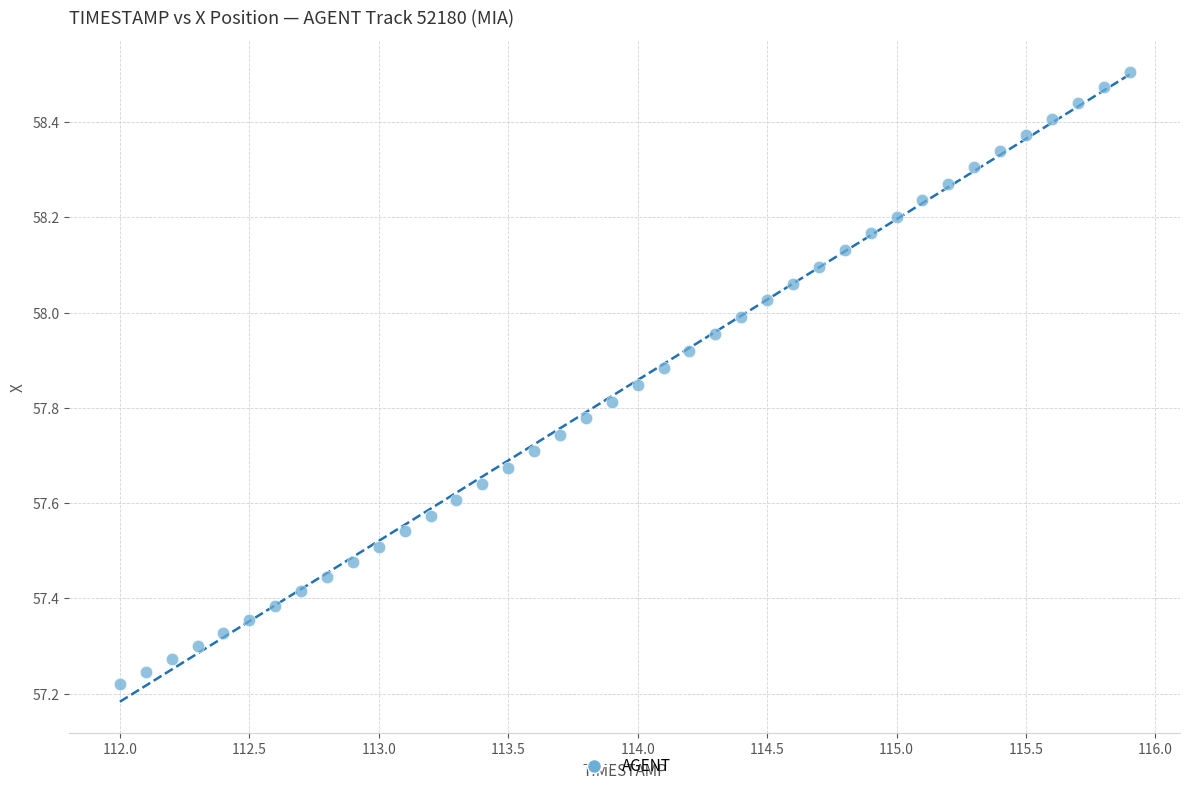

What is the range of X values (max minus min)?

3.9